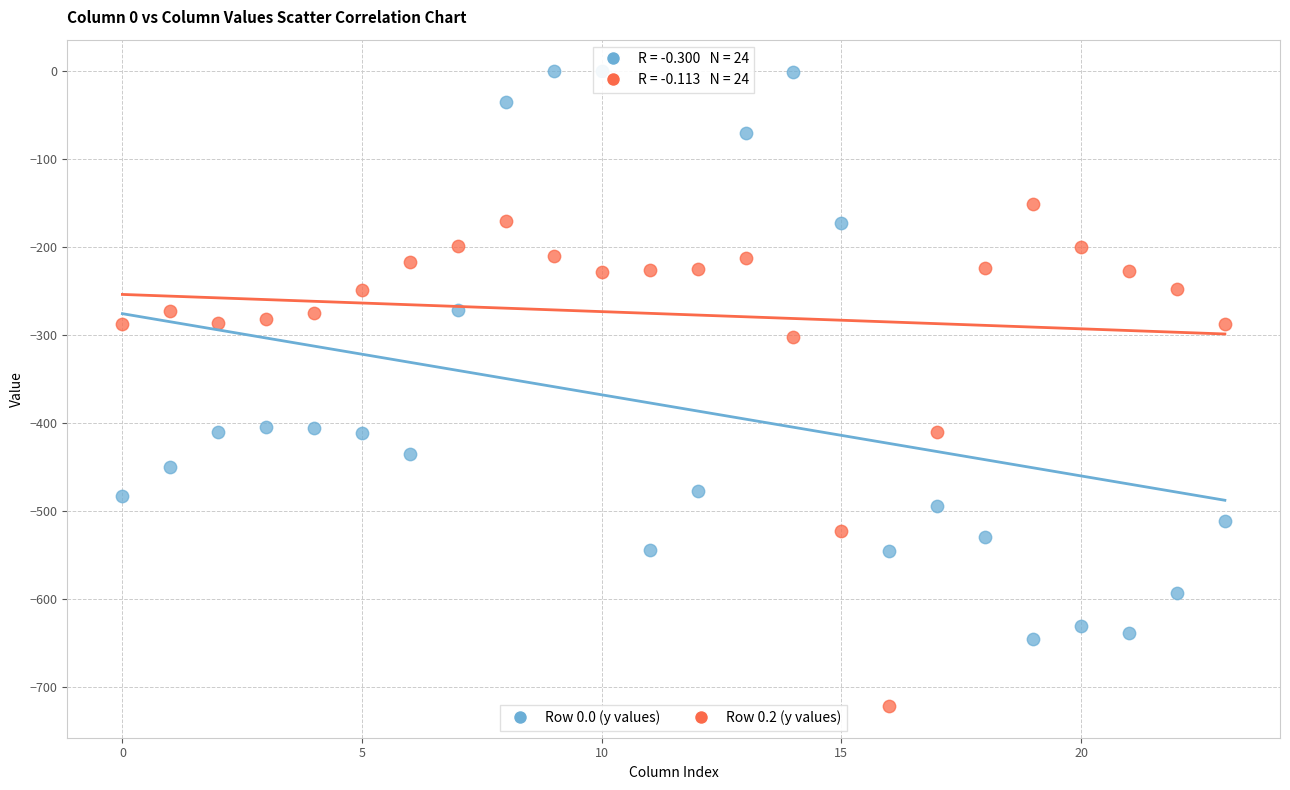

Across all data points, what is the range of Y values (max minus min)?

721.2